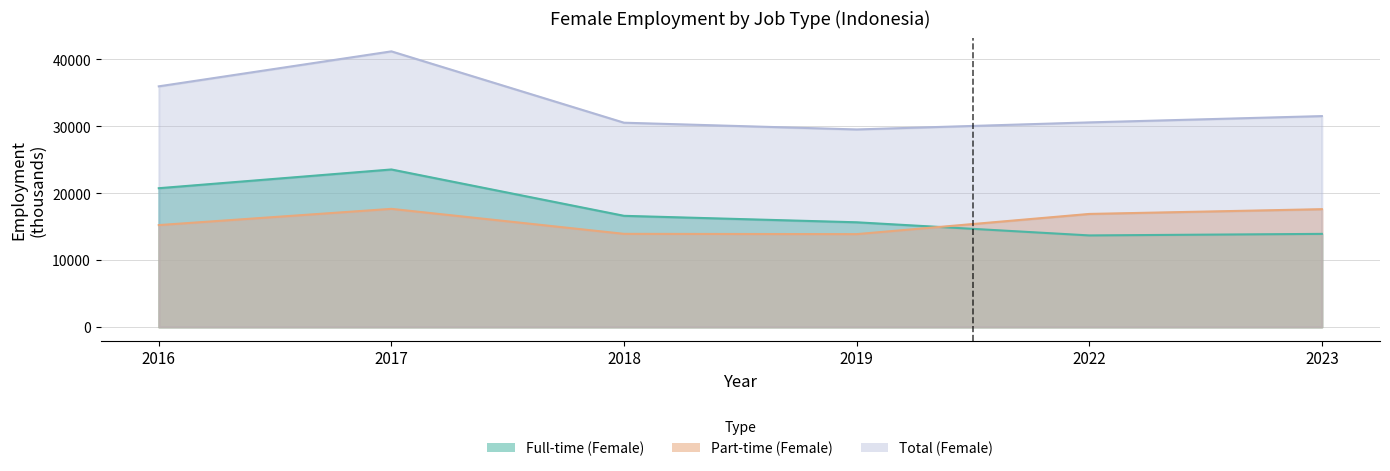

How many series are shown in this chart?

3